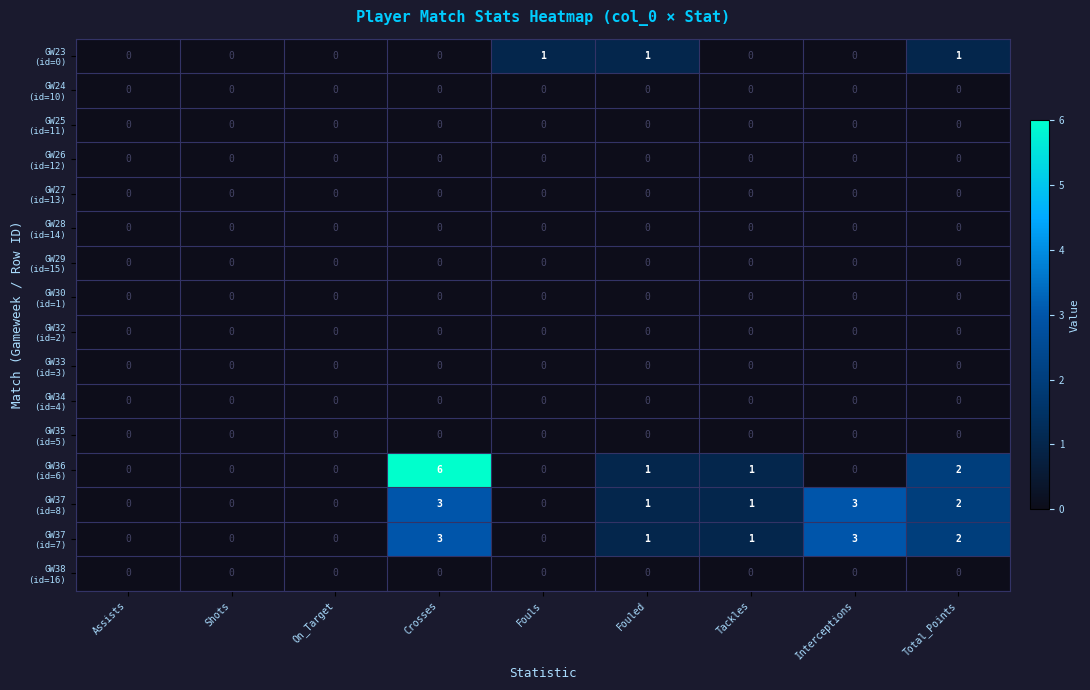

Which category has the highest value across all series?

Crosses